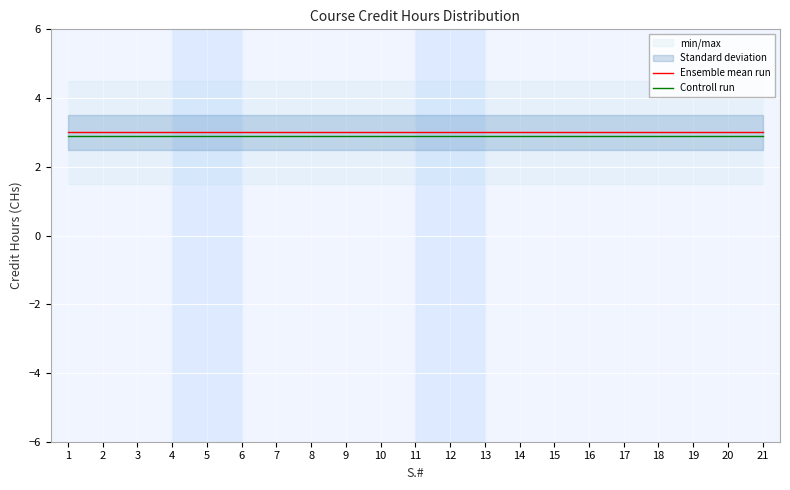

Which label corresponds to the largest value in the chart?

1